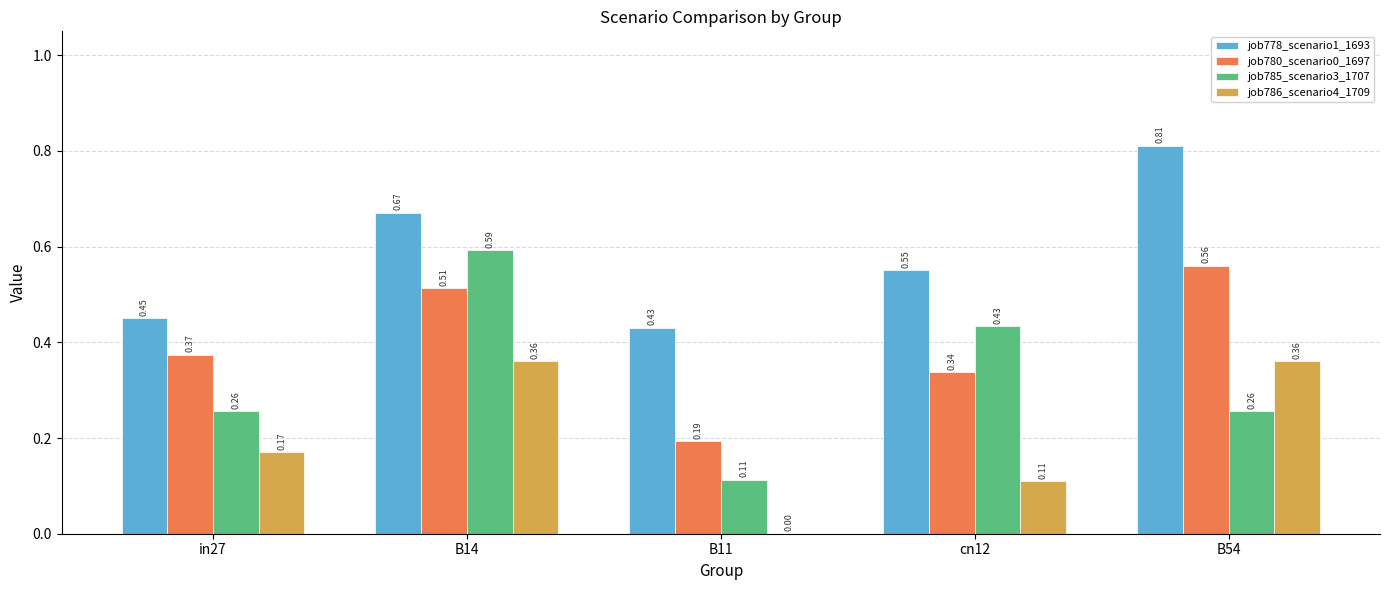

How many job780_scenario0_1697 values are between 0 and 1?

5